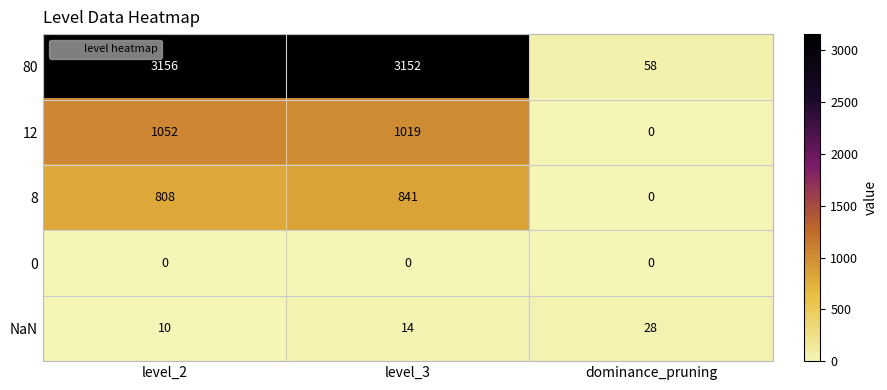

The value of 80 at dominance_pruning is 58. True or false?

True